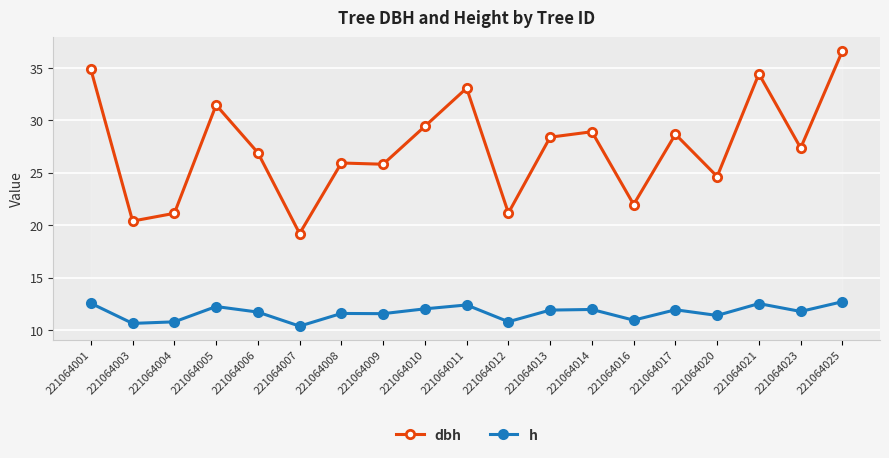

The dbh series shows 29.4 at 221064010. True or false?

True